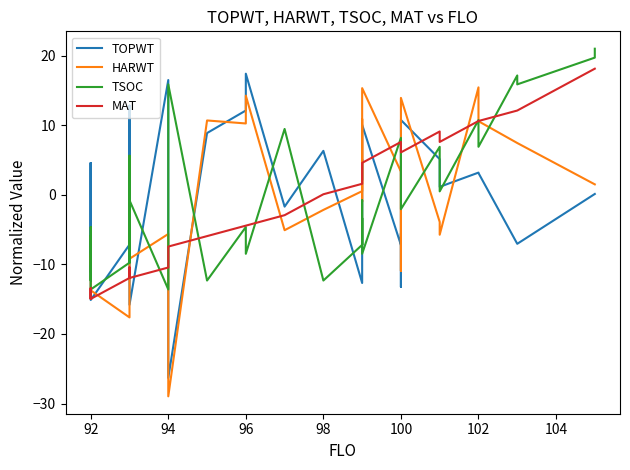

List the series in order of their peak value, lowest first.

HARWT, TOPWT, MAT, TSOC